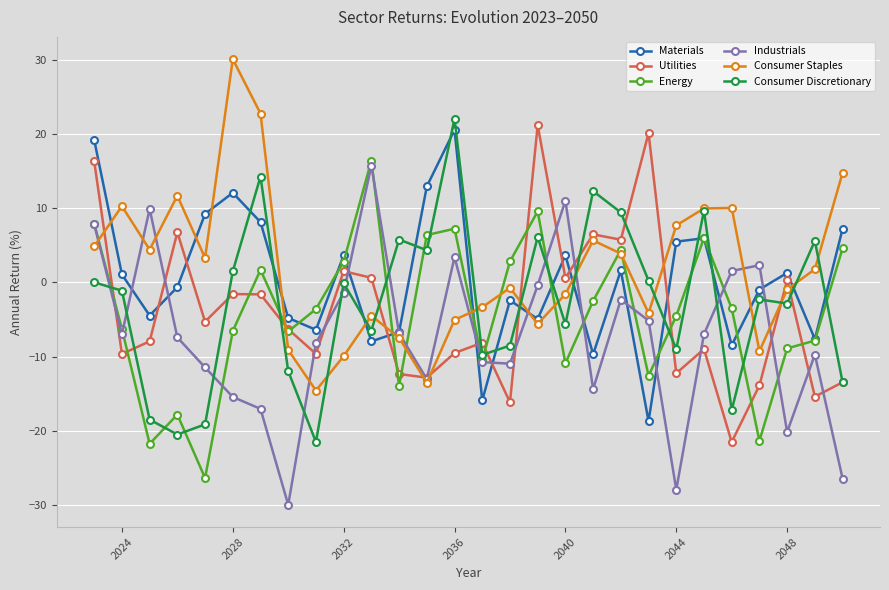

What is the maximum value shown in the chart?

30.1